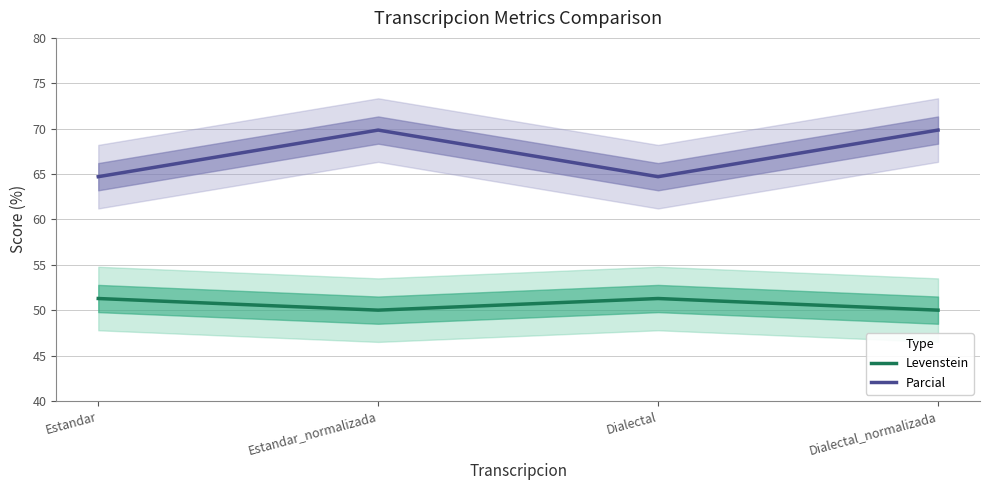

Rank the series by their average value, from lowest to highest.

Levenstein, Parcial